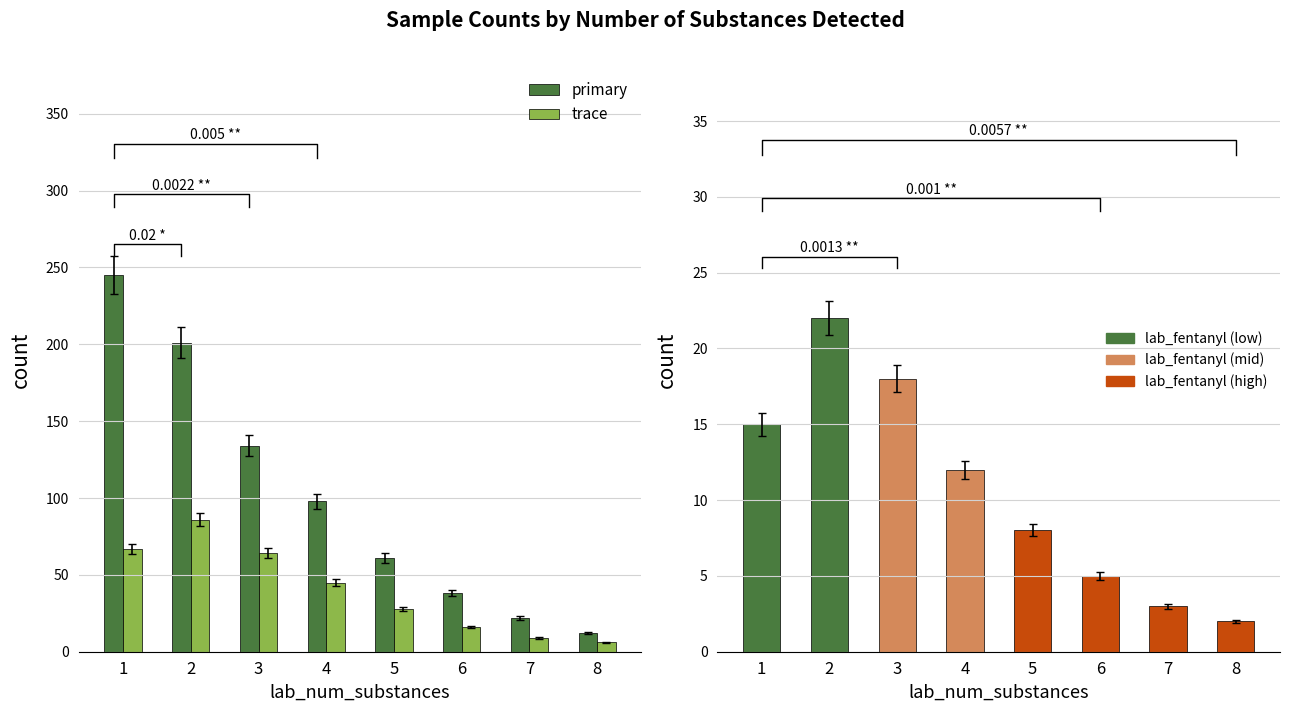

List the labels in order of primary value, smallest first.

8, 7, 6, 5, 4, 3, 2, 1